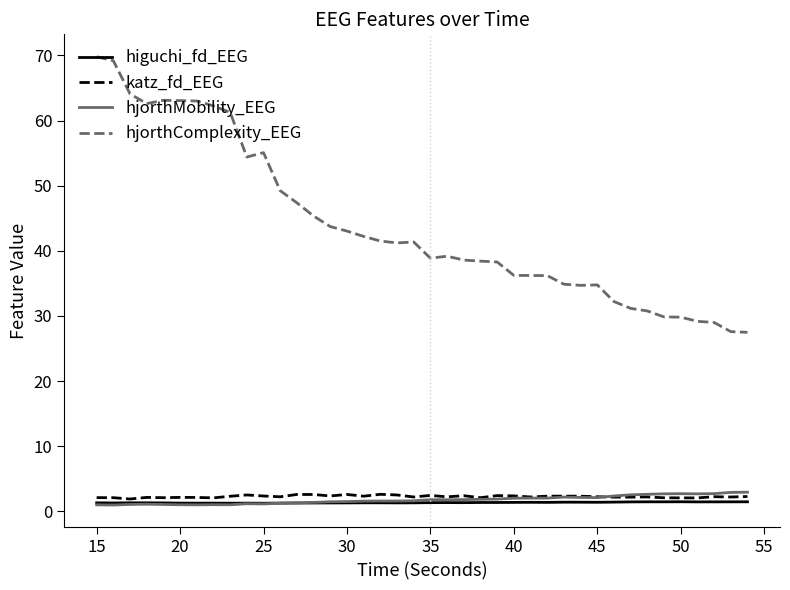

Which series has the widest spread of values?

hjorthComplexity_EEG